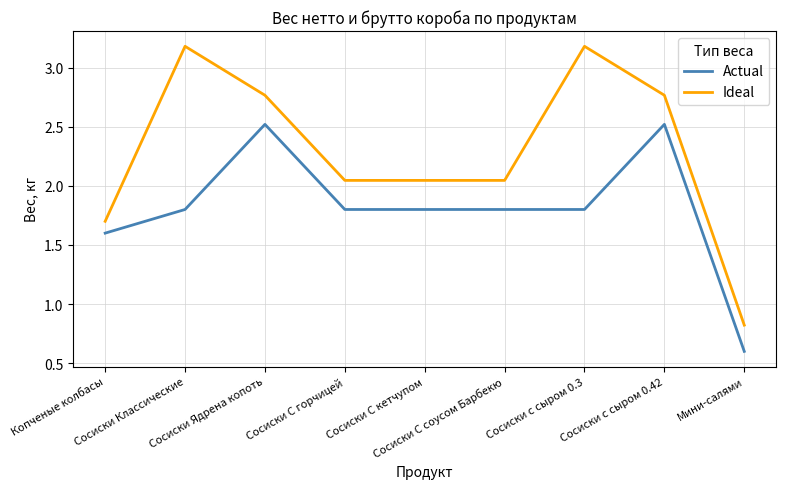

Which series has the largest total across all categories?

Ideal